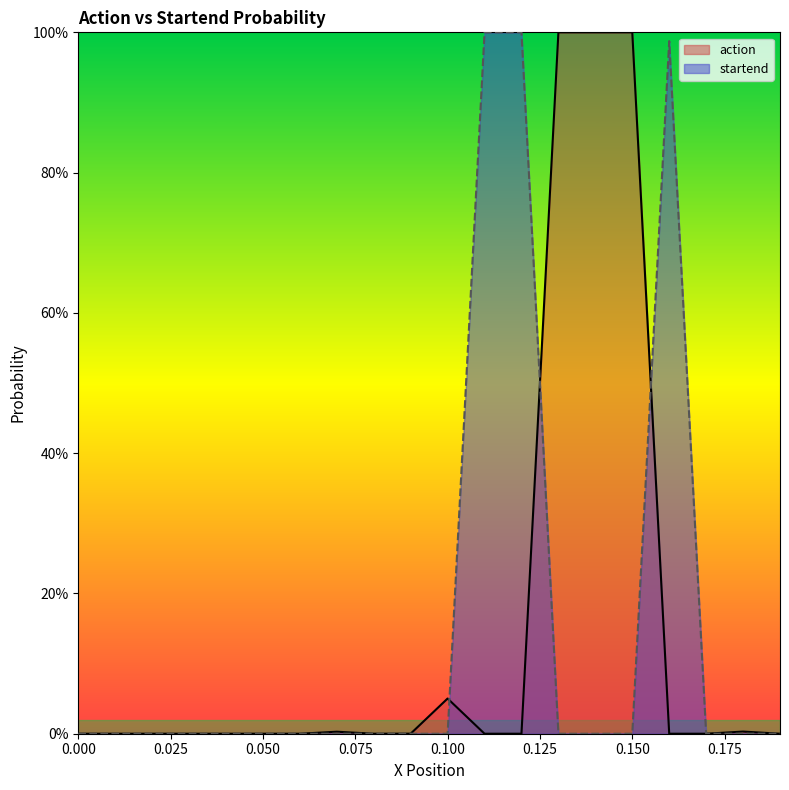

Reading left to right, what are all the values shown in this chart?

action: 0.0=0.0	0.01=0.0	0.02=0.0	0.03=0.0	0.04=0.0	0.05=0.0	0.06=0.0	0.07=0.0	0.08=0.0	0.09=0.0	0.1=0.1	0.11=0.0	0.12=0.0	0.13=1.0	0.14=1.0	0.15=1.0	0.16=0.0	0.17=0.0	0.18=0.0	0.19=0.0
startend: 0.0=0.0	0.01=0.0	0.02=0.0	0.03=0.0	0.04=0.0	0.05=0.0	0.06=0.0	0.07=0.0	0.08=0.0	0.09=0.0	0.1=0.0	0.11=1.0	0.12=1.0	0.13=0.0	0.14=0.0	0.15=0.0	0.16=1.0	0.17=0.0	0.18=0.0	0.19=0.0